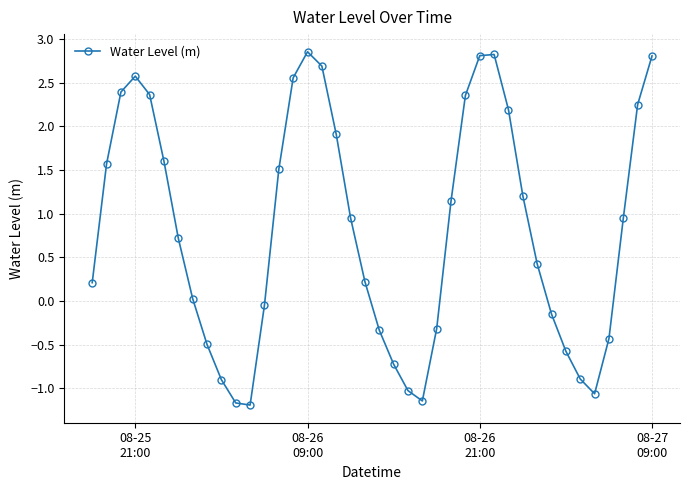

What is the value of the 15th point from the left?

2.6